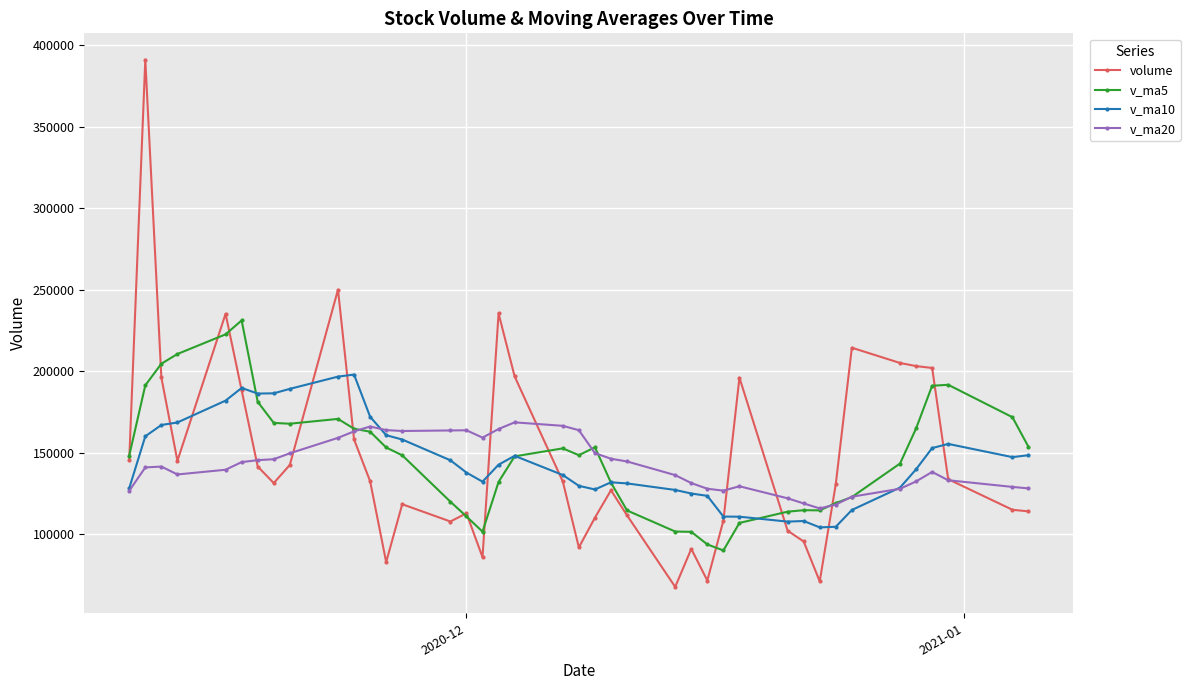

What is the value of the v_ma10 point at the 13th from the left?

160786.2